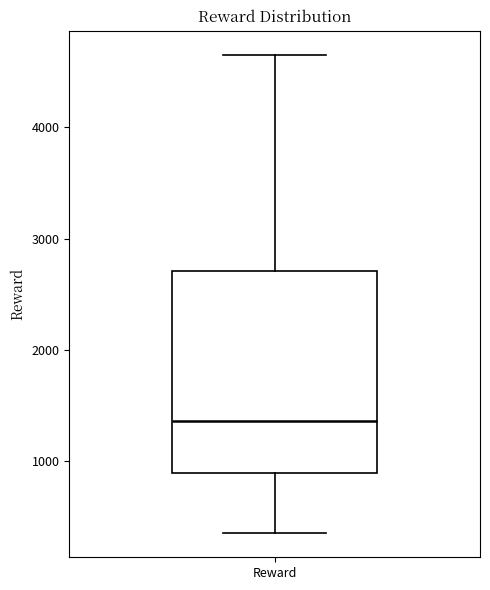

Where is the lower edge of the box for Reward on the y-axis? The values are not printed on the chart, so give them approximately, as read against the axis.

900